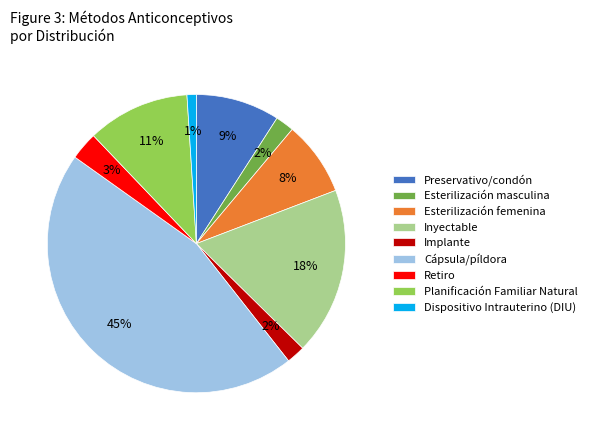

To the nearest percent, what is the difference between the largest and smallest slice percentages?

44%